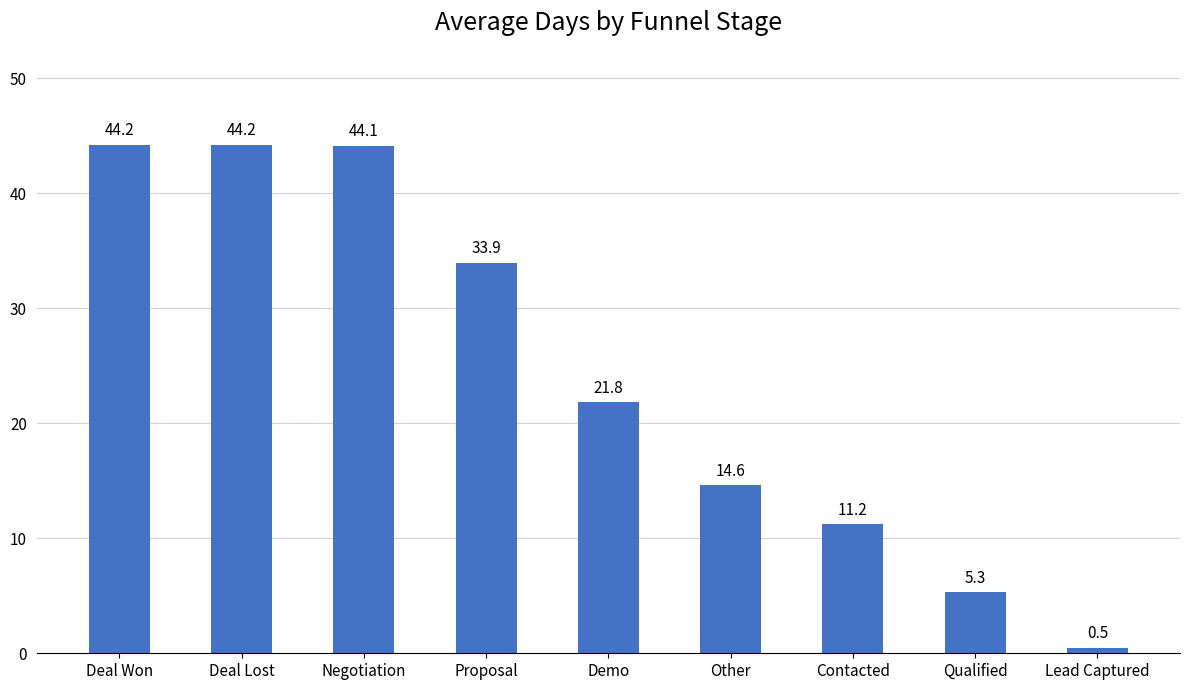

The chart shows a value of 14.6 at Other. True or false?

True